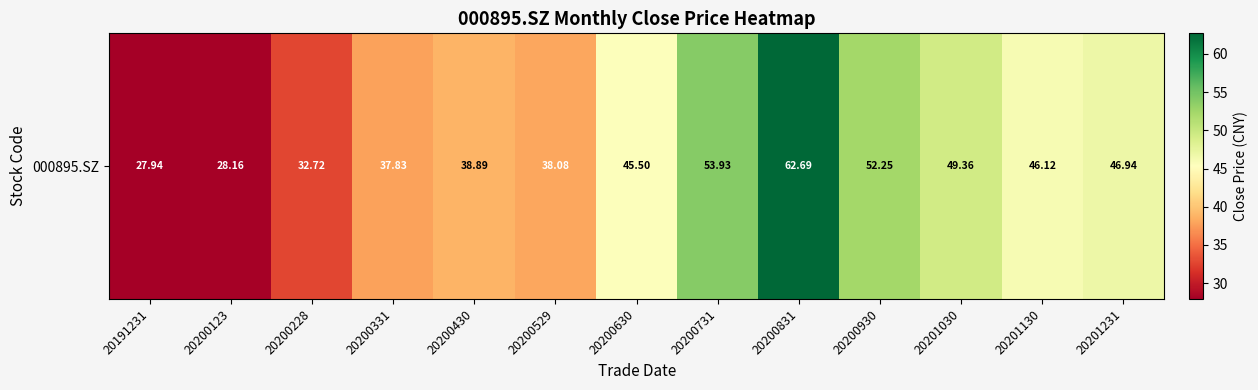

What is the average value?

43.1